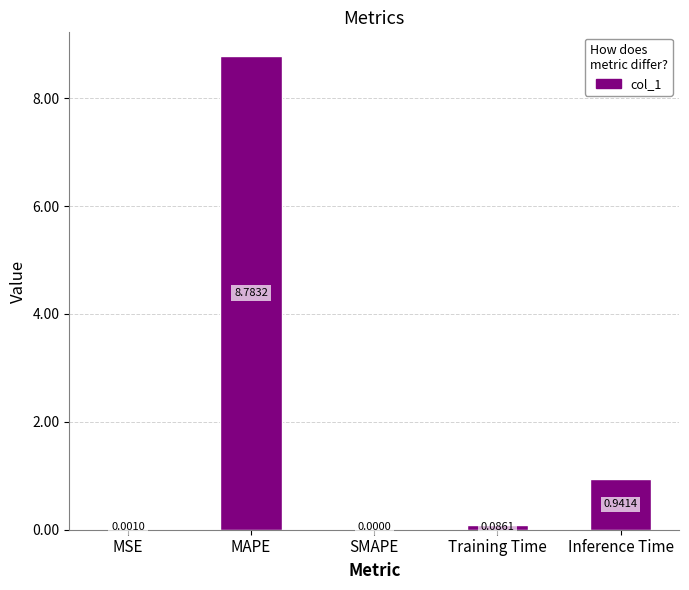

Which has a higher value, SMAPE or MSE?

MSE